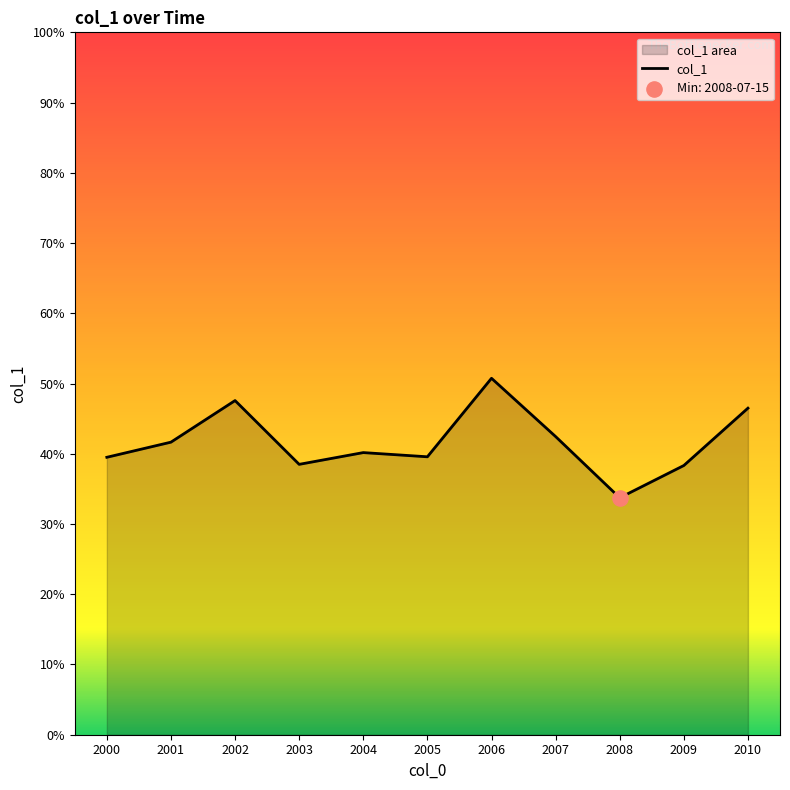

Between 2001 and 2005, which is larger?

2001